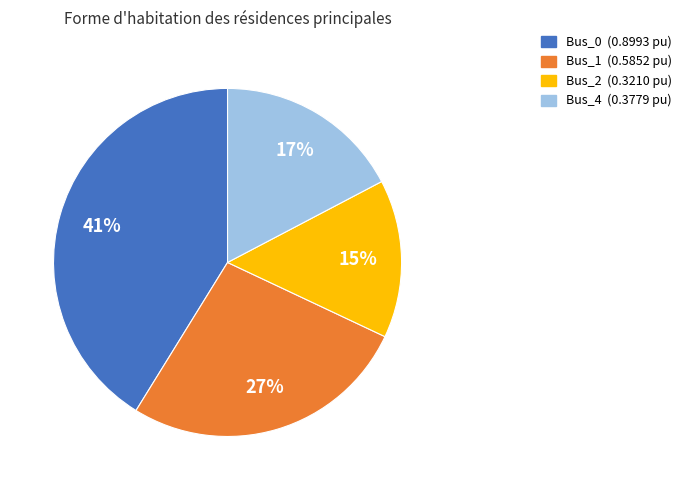

Which category has the biggest portion of the pie?

Bus_0 (0.8993 pu)